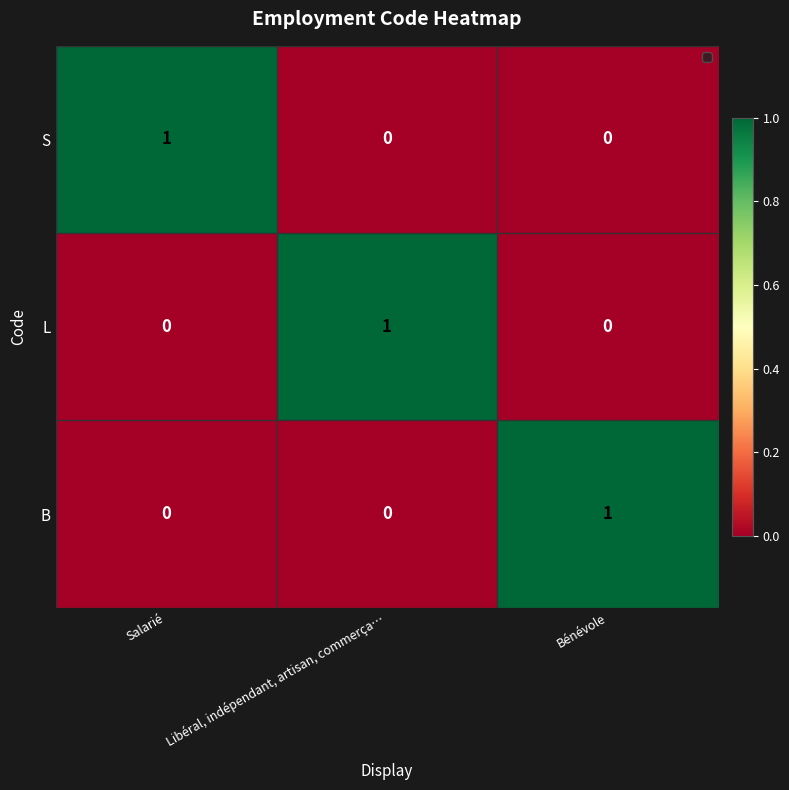

At which label does S reach its peak?

Salarié